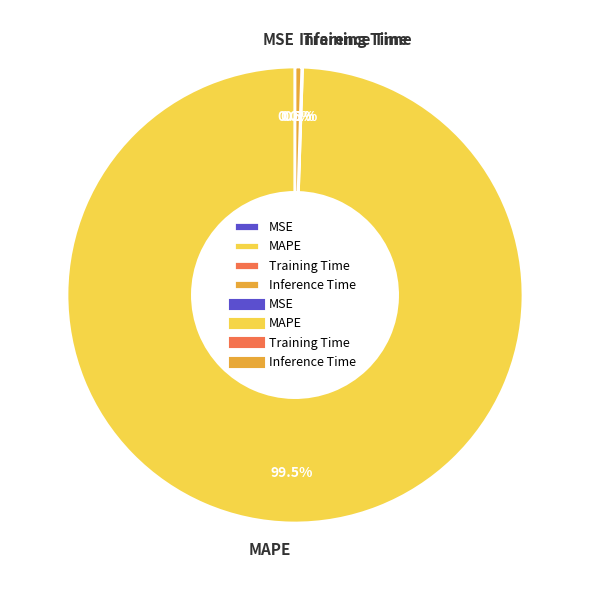

What percentage do MAPE and Inference Time together represent?

99.9%